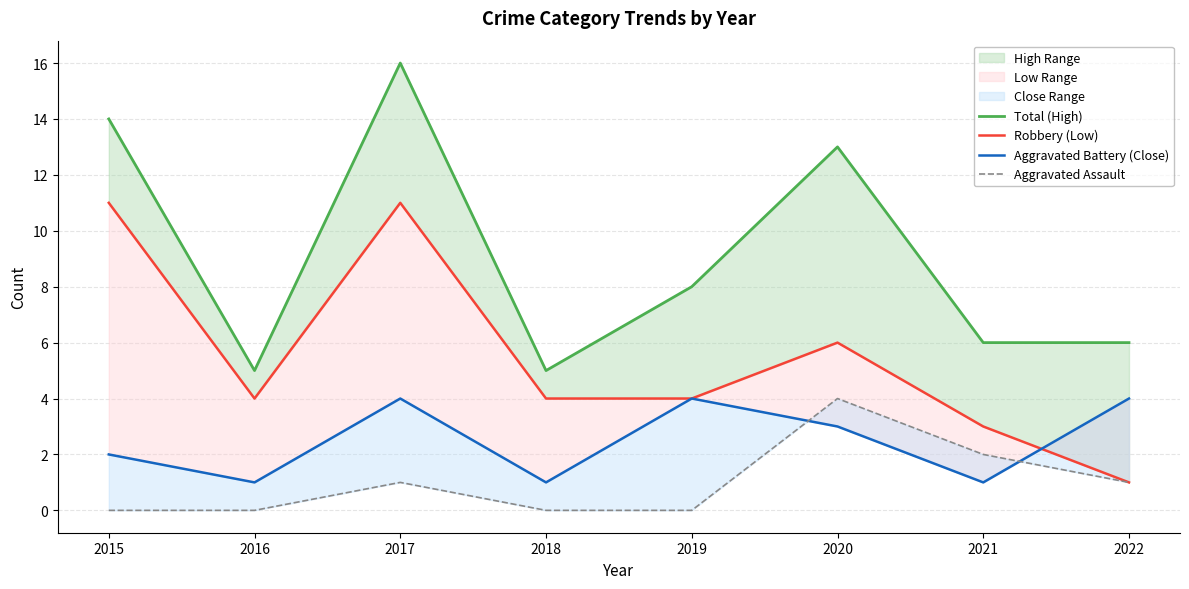

List the labels in order of Aggravated Assault value, smallest first.

2015, 2016, 2018, 2019, 2017, 2022, 2021, 2020